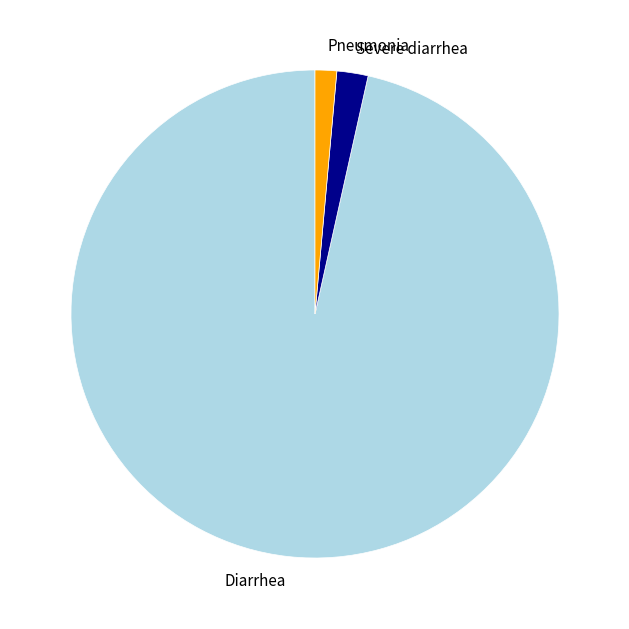

Rank the categories by value from lowest to highest.

Pneumonia, Severe diarrhea, Diarrhea